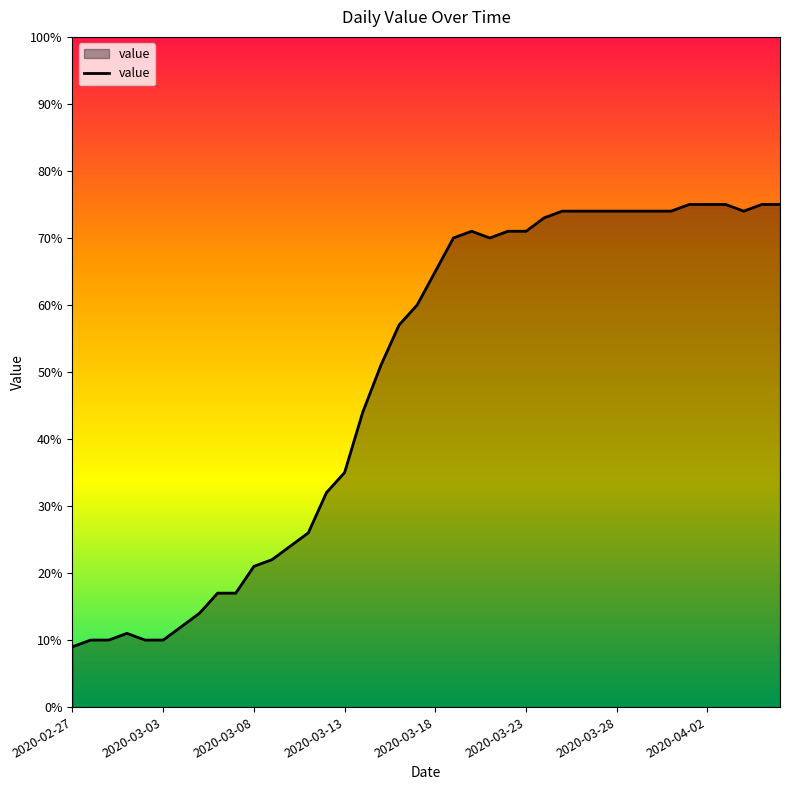

What is the difference between the maximum and minimum values?

66